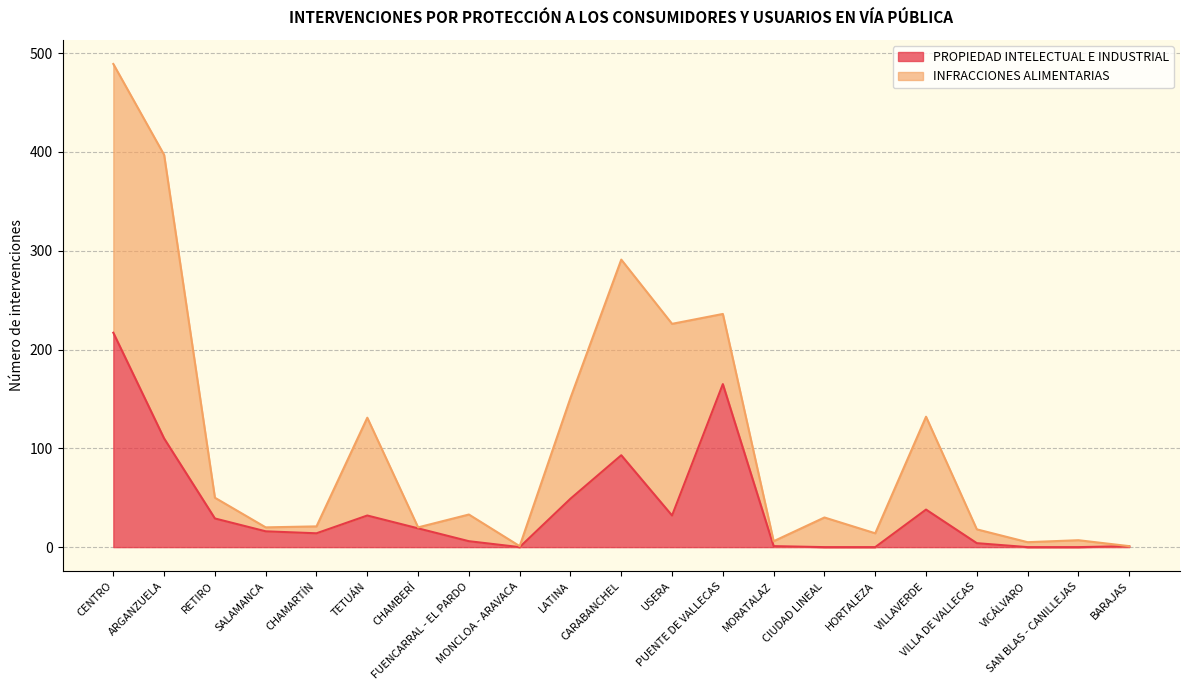

Which category has the highest value across all series?

CENTRO